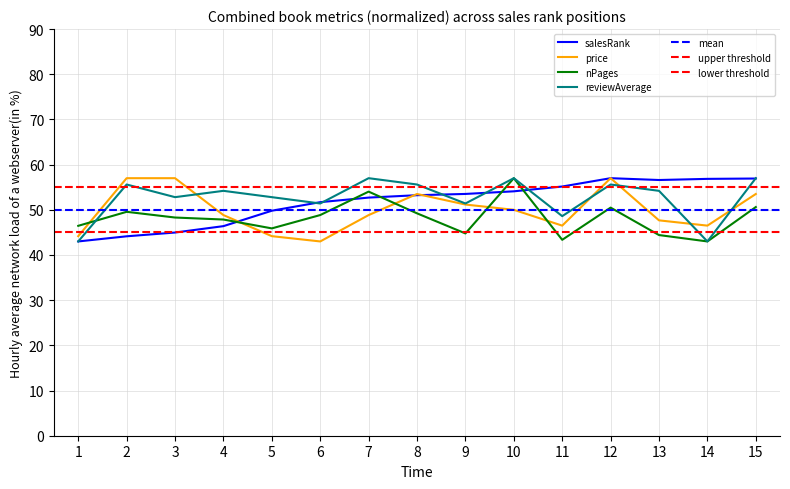

True or false: nPages has a value of 27.1 at 15.

False